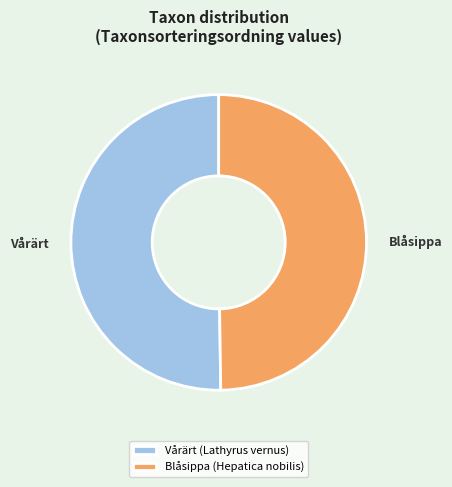

What is the ratio of the value at Vårärt (Lathyrus vernus) to the value at Blåsippa (Hepatica nobilis)?

1.0